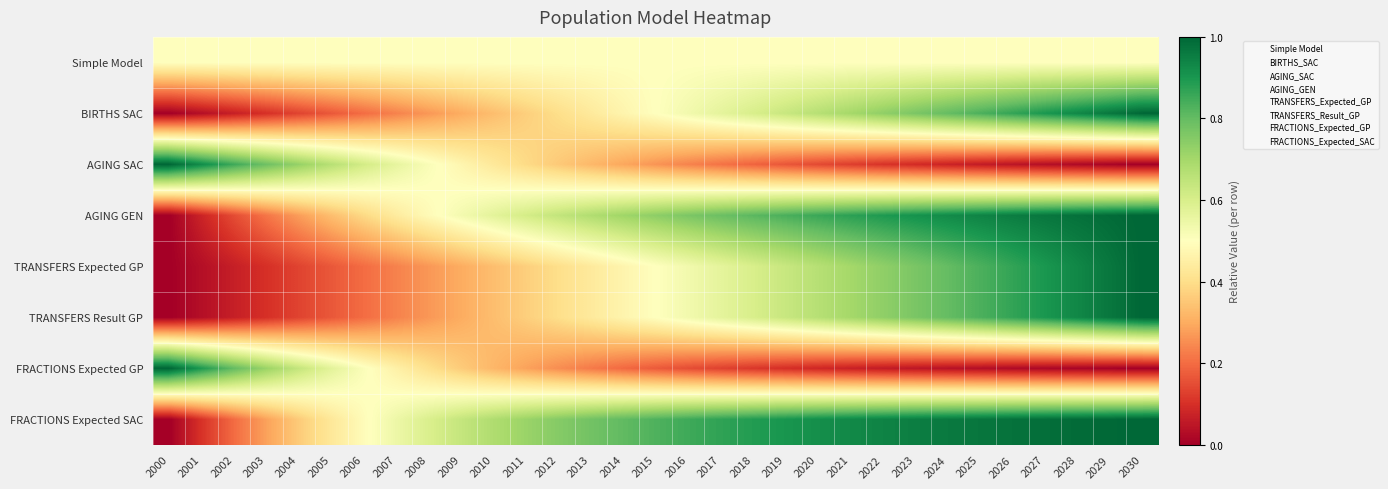

What is the difference between the highest and lowest values at 2015?

0.7